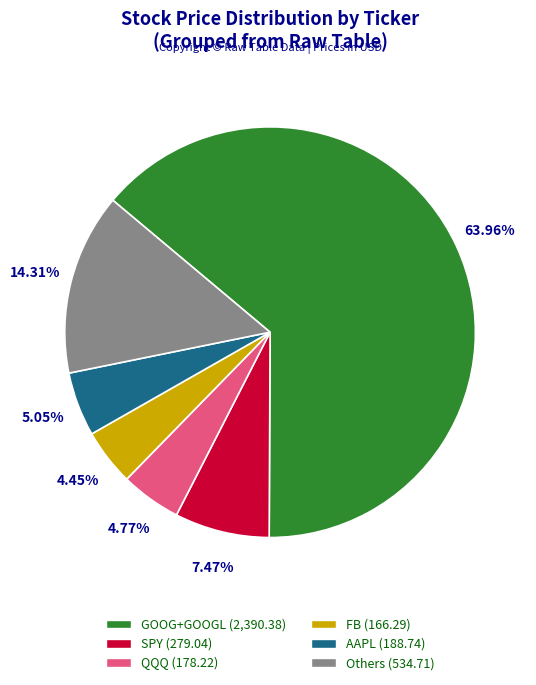

Does any single category account for the majority?

Yes